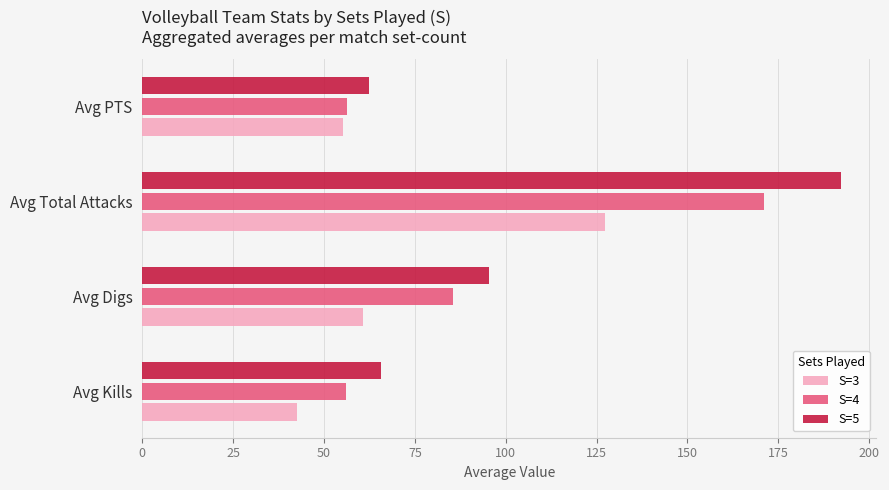

The value of S=5 at Avg Total Attacks is 192.3. True or false?

True